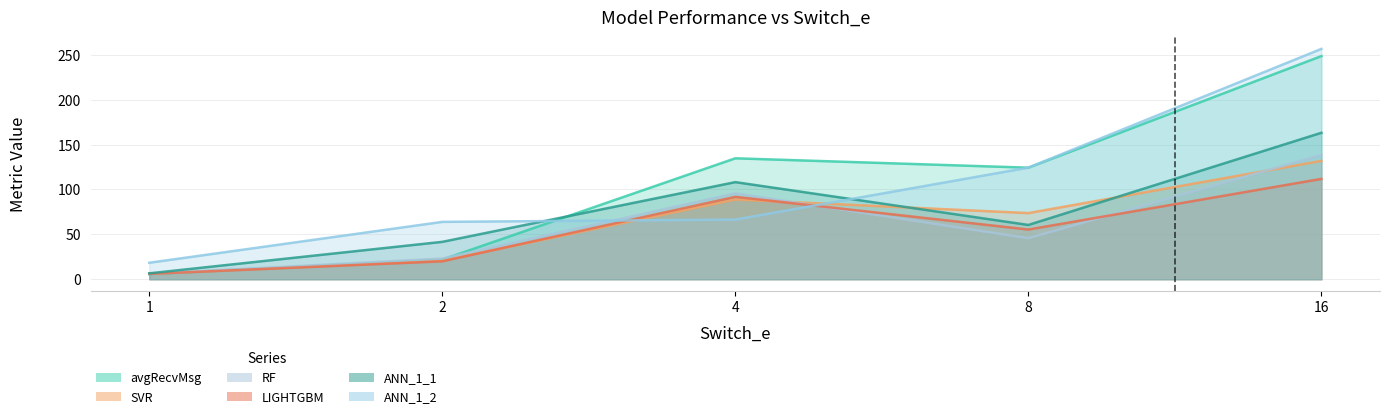

List the labels in order of SVR value, largest first.

16, 4, 8, 2, 1